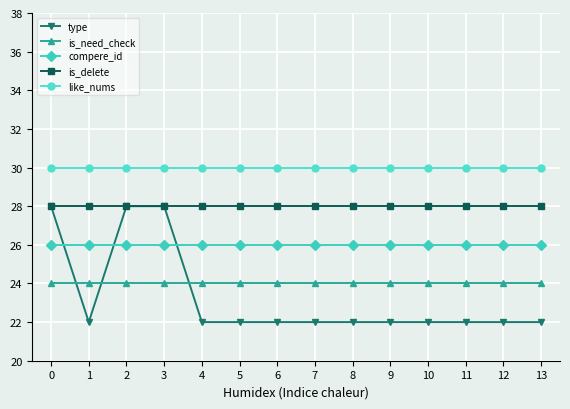

What is the smallest value displayed?

22